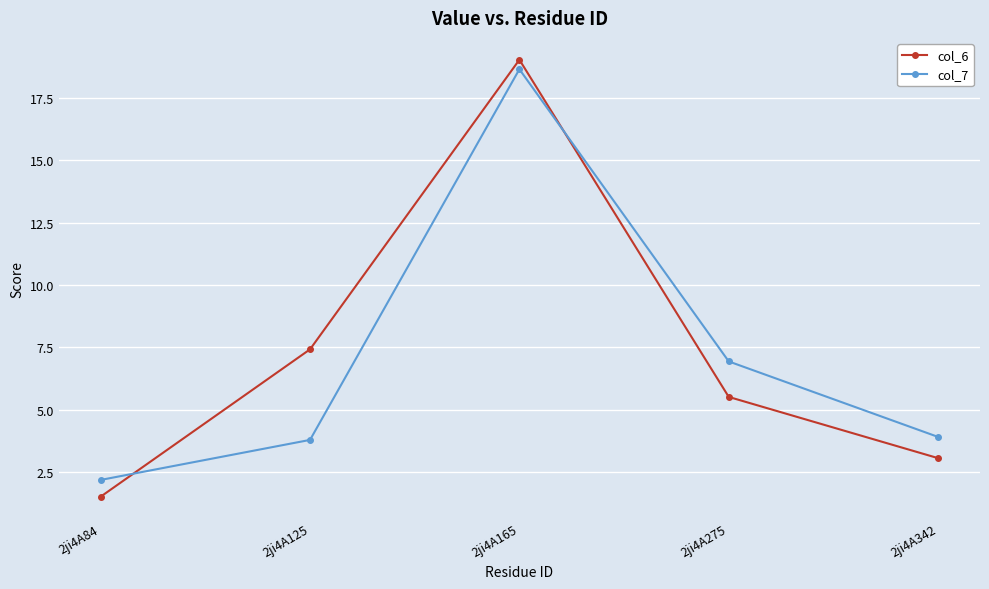

Between which two adjacent categories do col_7 and col_6 first intersect?

2ji4A84 and 2ji4A125